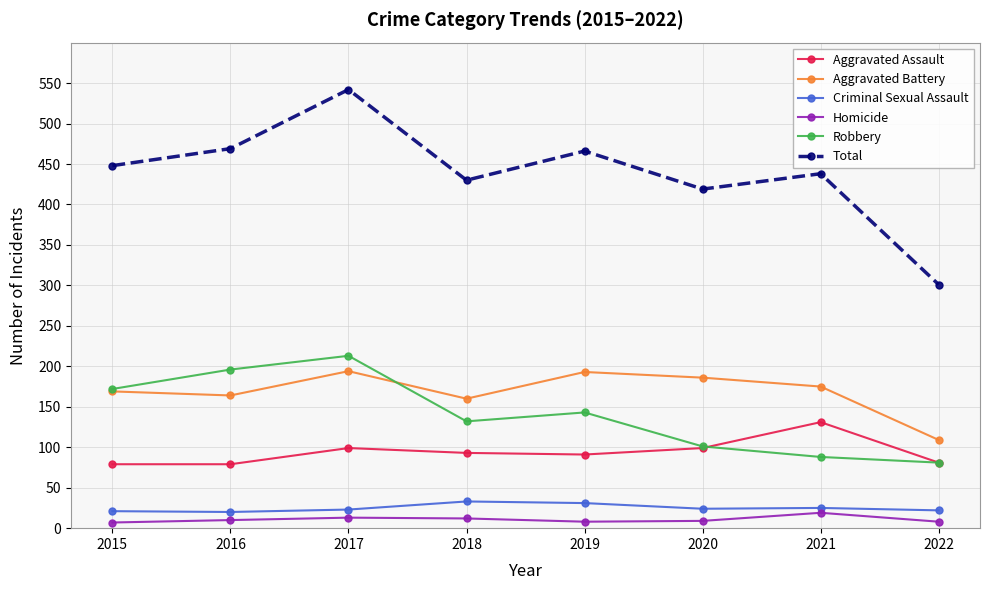

Which series has the largest range (max minus min)?

Total